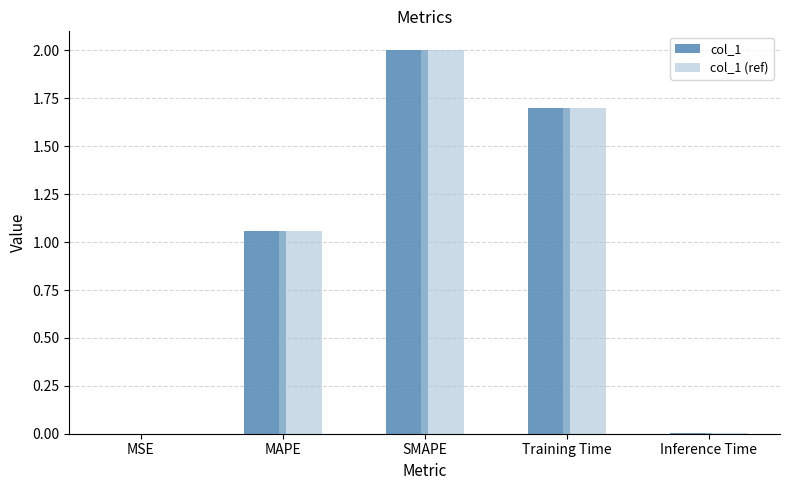

The col_1 (ref) series shows 1.7 at Training Time. True or false?

True